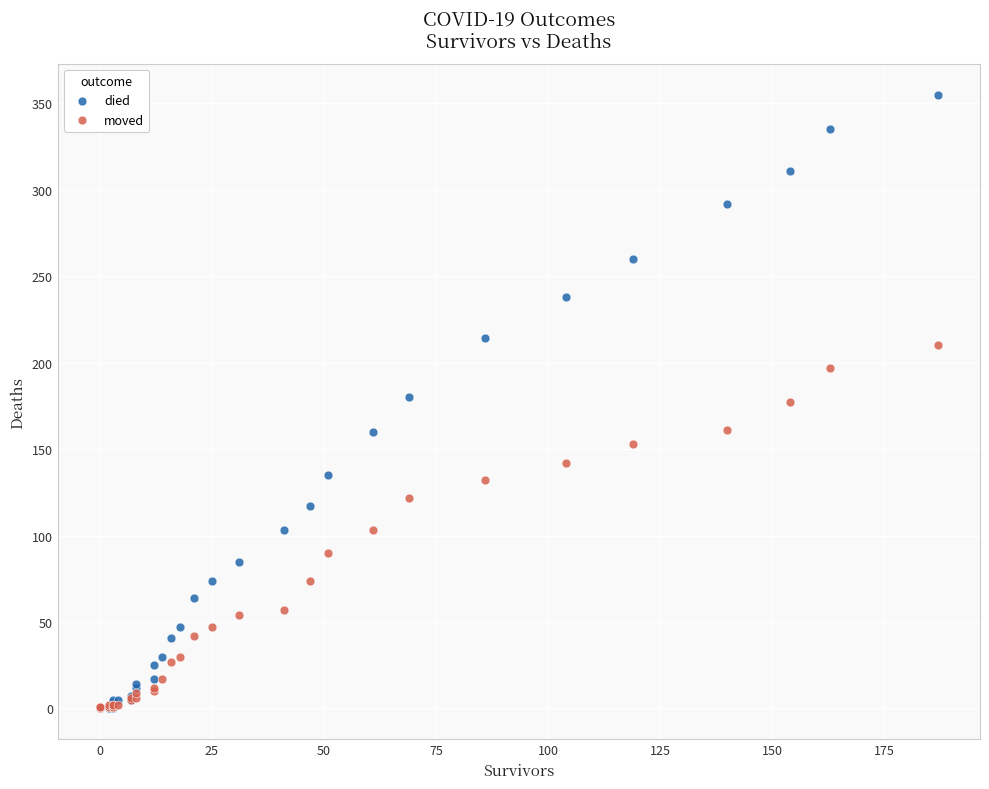

Which series has the widest spread of Y values?

died